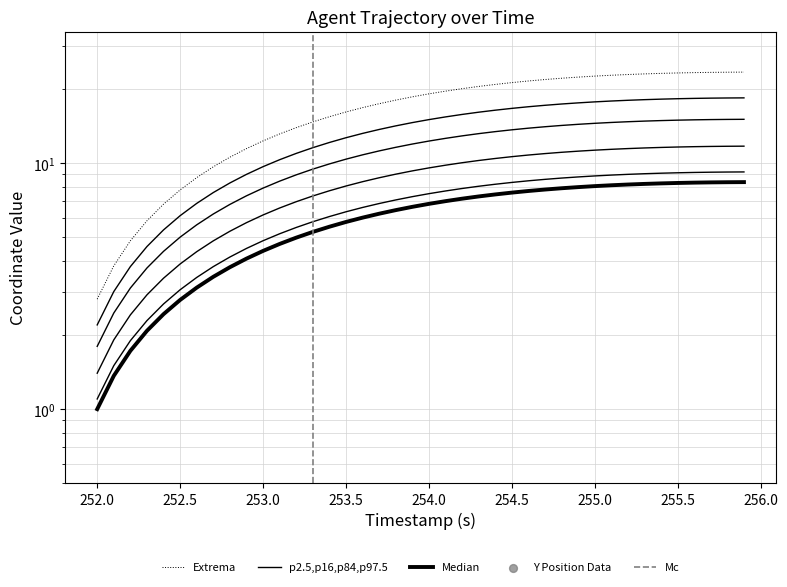

At how many categories does at least one series exceed 17?

23